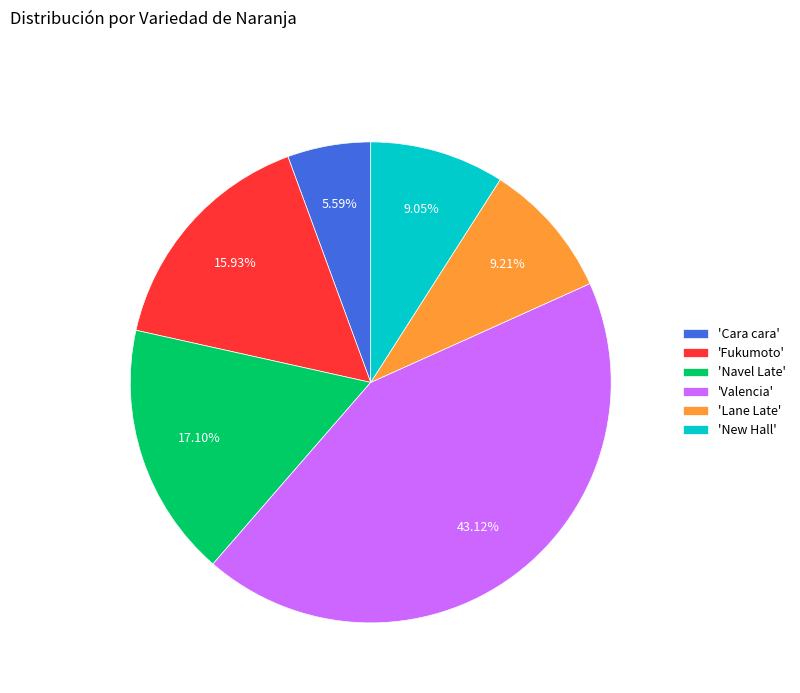

What is the ratio of the value at 'Valencia' to the value at 'New Hall'?

4.8